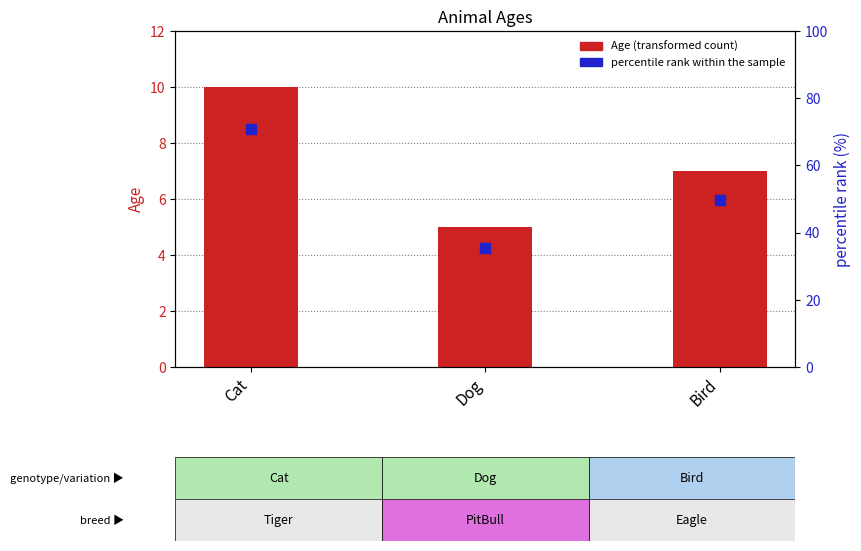

At which category is the sum across all series the highest?

Cat